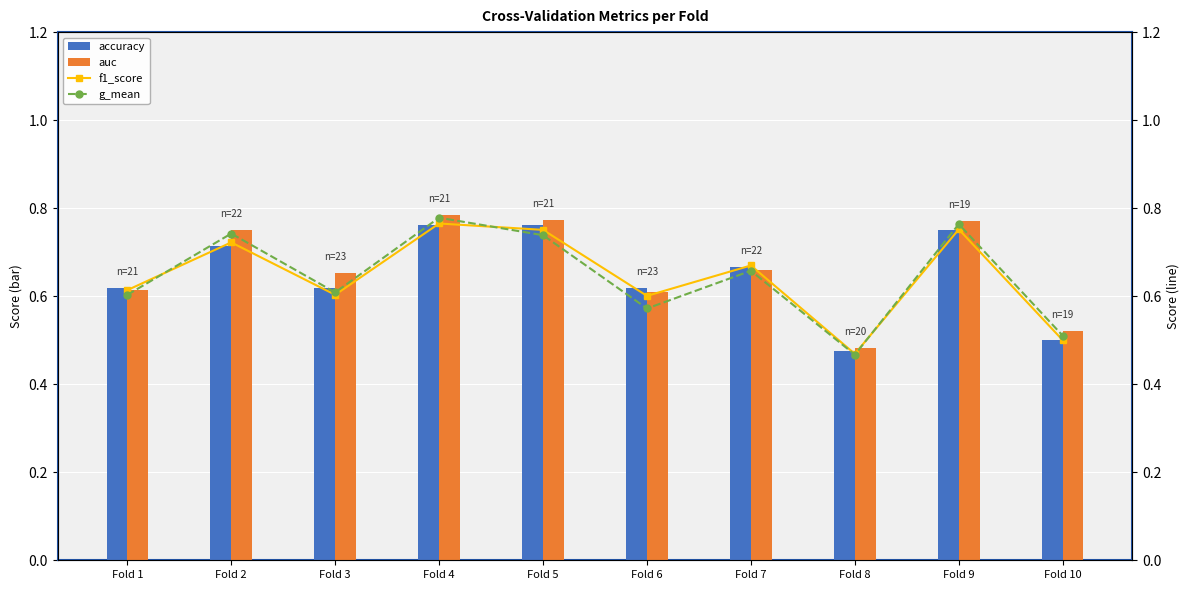

What is the minimum value shown in the chart?

0.5